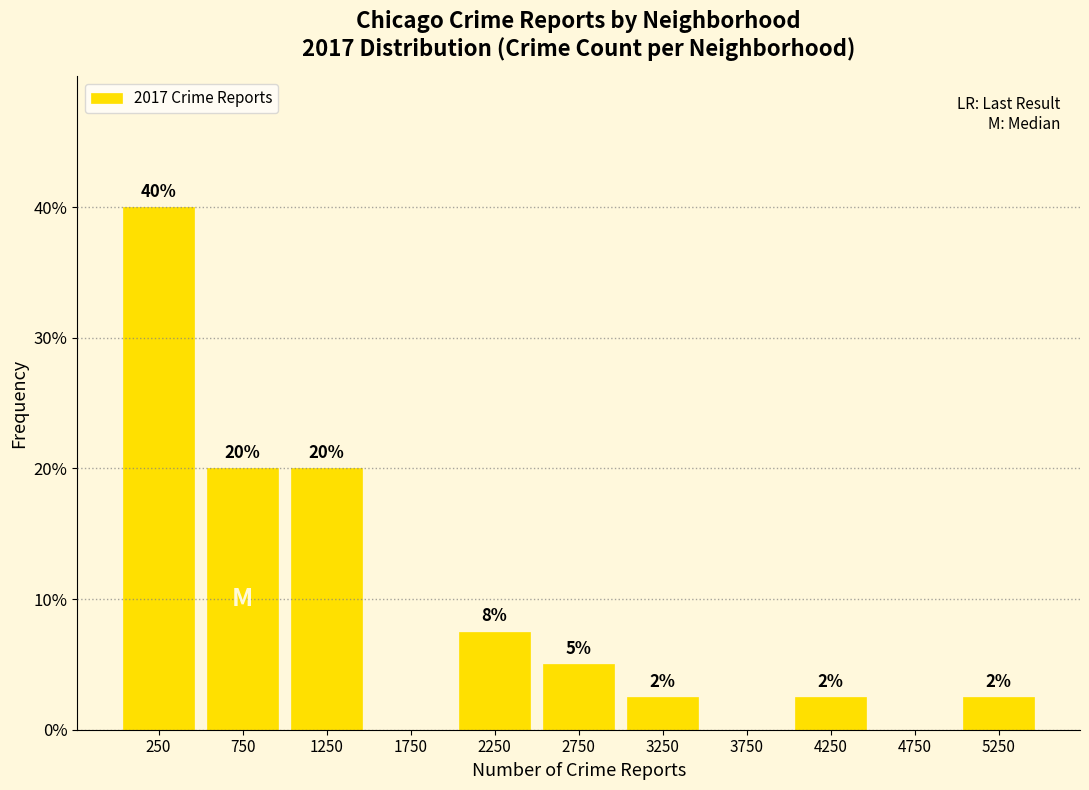

Which range on the x-axis has the tallest bar?

0 to 500